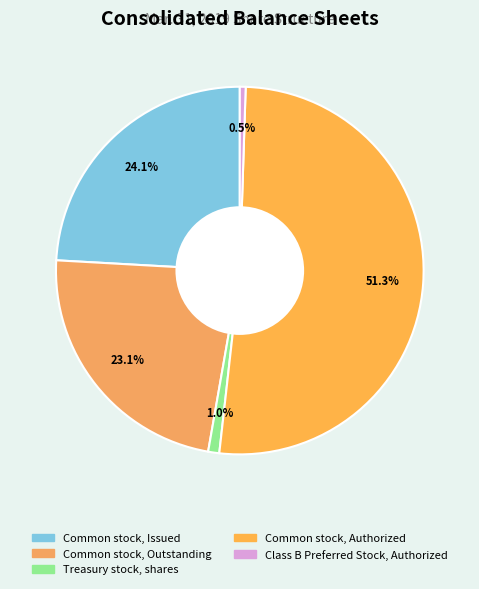

Is it true that Common stock, Outstanding is 23% of the pie?

True